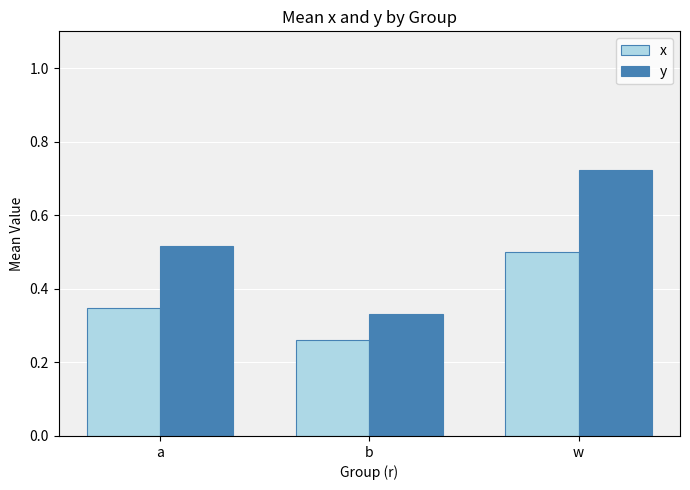

What is the label of the 3rd bar from the right?

a